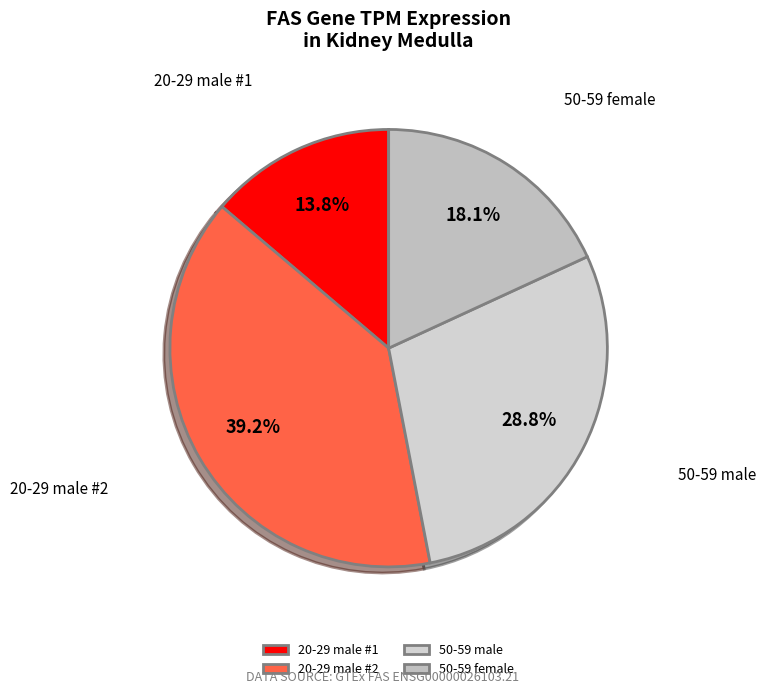

Between 50-59 male and 20-29 male #1, which is larger?

50-59 male